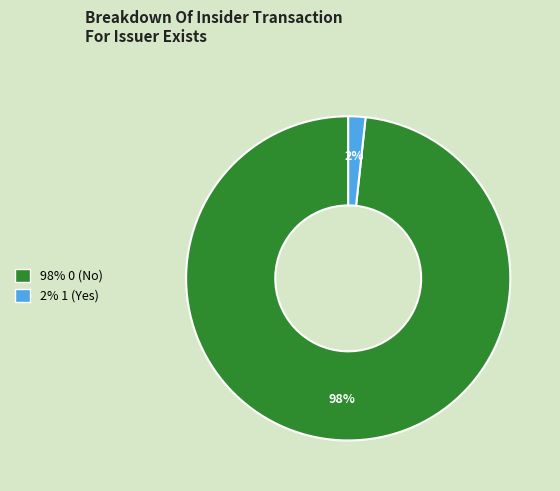

To the nearest percent, what is the average slice percentage?

50%